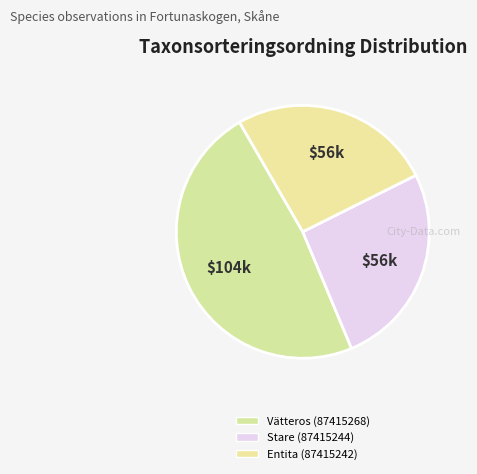

Which has a higher value, Stare (87415244) or Entita (87415242)?

Stare (87415244)